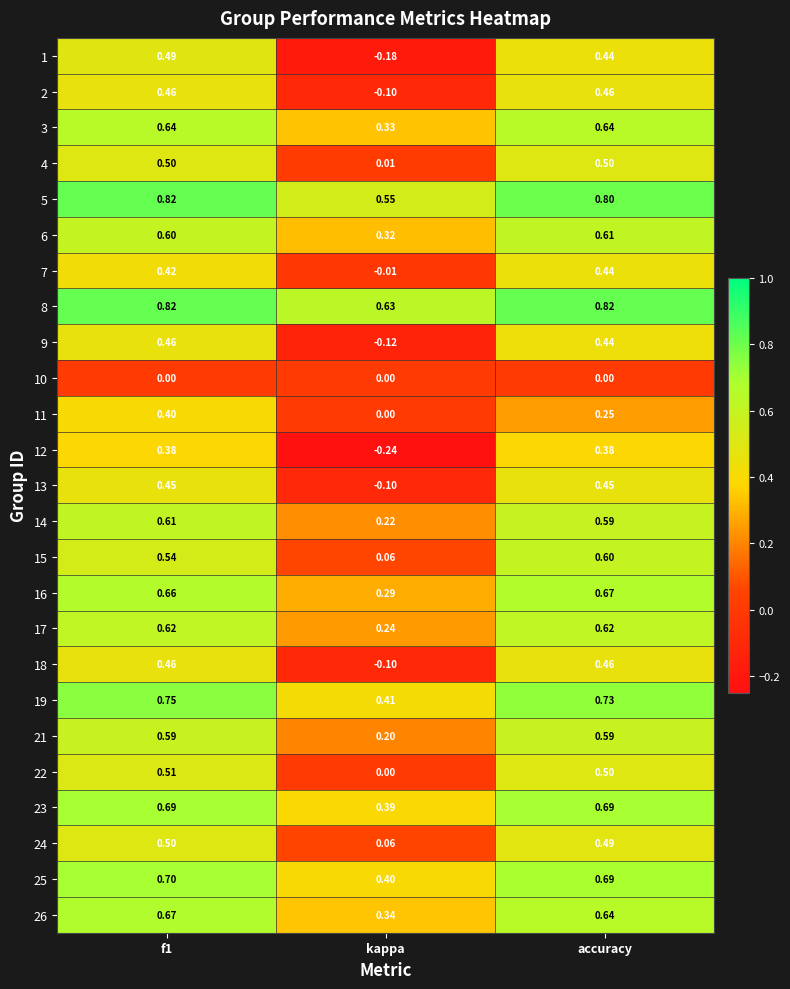

Which category has the highest value in the 15 series?

accuracy